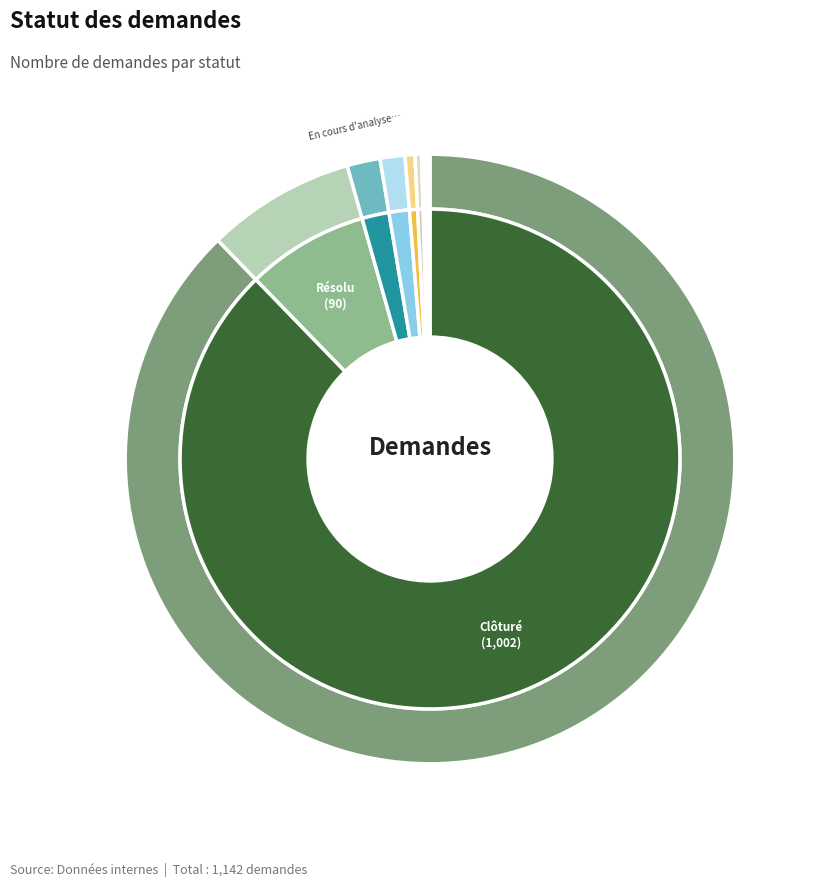

Which slice represents more than half of the pie?

Clôturé